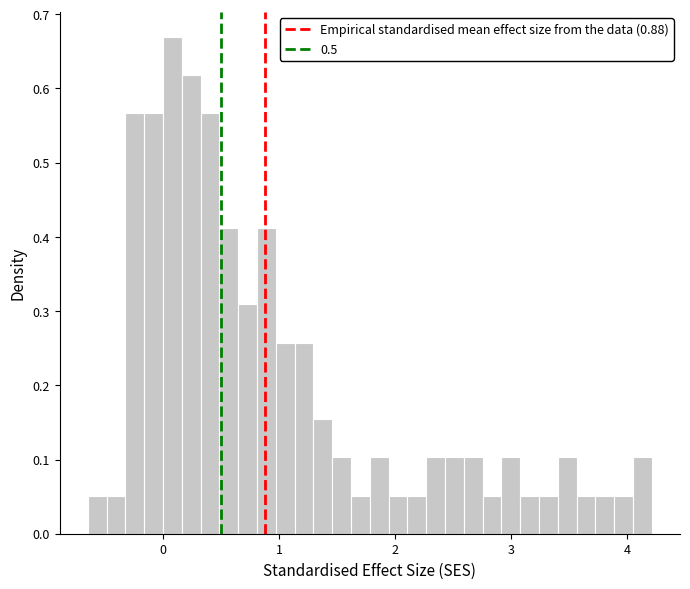

Read against the x-axis, roughly where is the centre of the tallest bar?

0.1